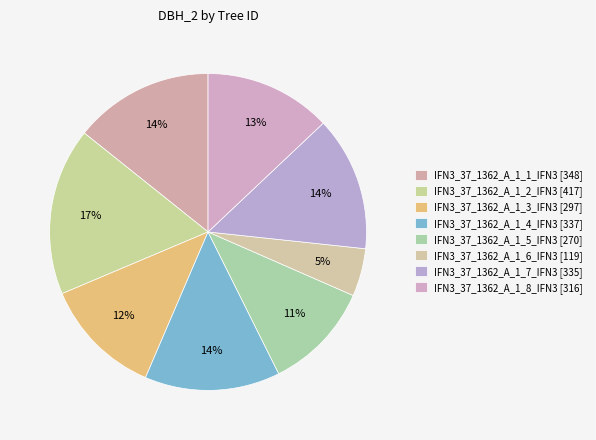

How many segments does this pie chart have?

8